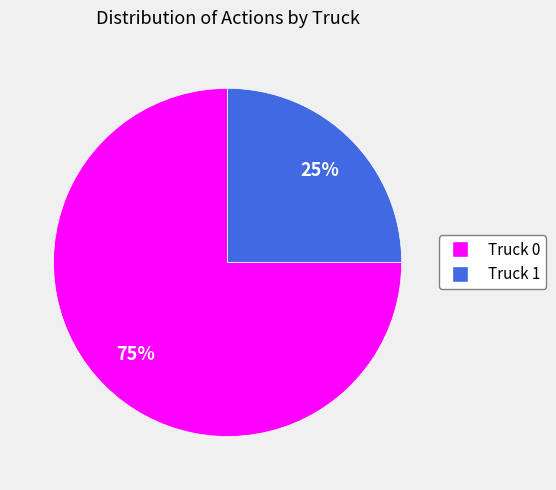

To the nearest percent, what is the difference between the Truck 1 and Truck 0 slice percentages?

50%